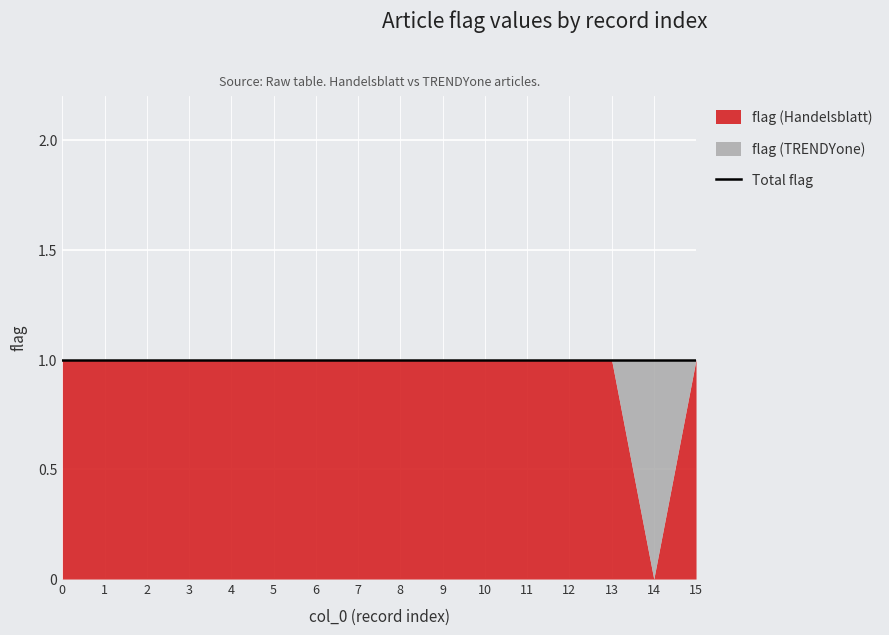

Reading left to right, what are all the values shown in this chart?

flag (Handelsblatt): 0=1	1=1	2=1	3=1	4=1	5=1	6=1	7=1	8=1	9=1	10=1	11=1	12=1	13=1	14=0	15=1
flag (TRENDYone): 0=0	1=0	2=0	3=0	4=0	5=0	6=0	7=0	8=0	9=0	10=0	11=0	12=0	13=0	14=1	15=0